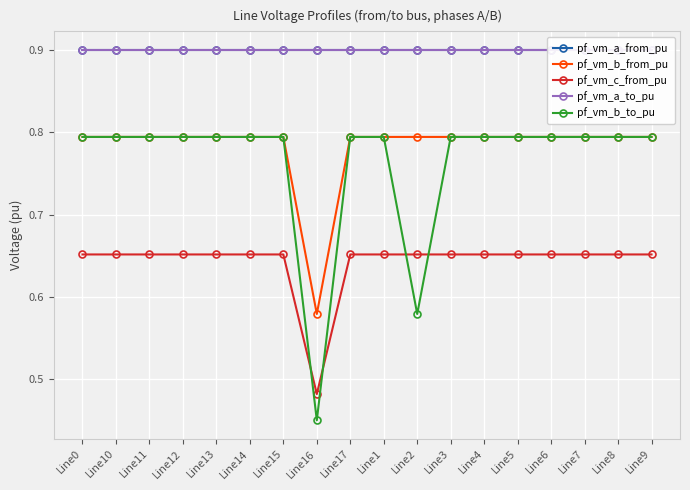

What is the maximum value for pf_vm_c_from_pu?

0.7